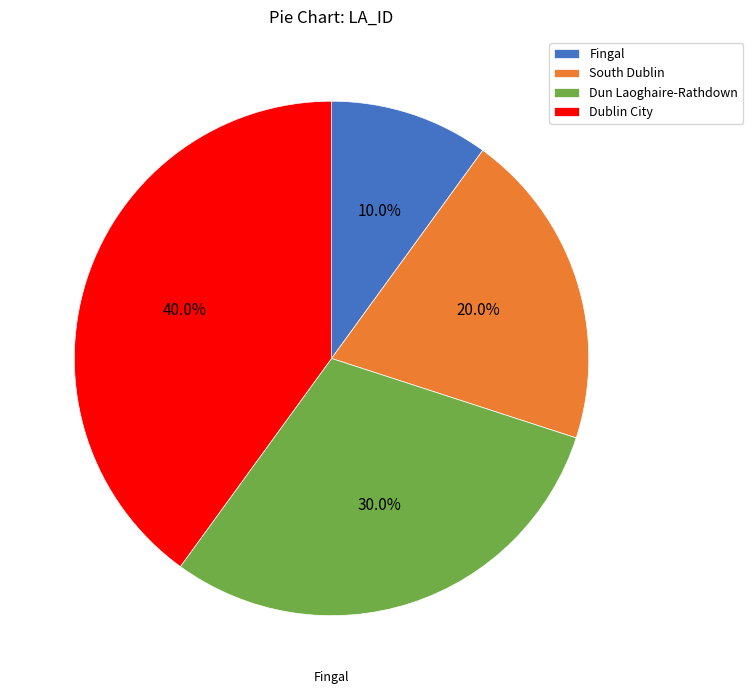

Is Dublin City the majority of the pie?

No